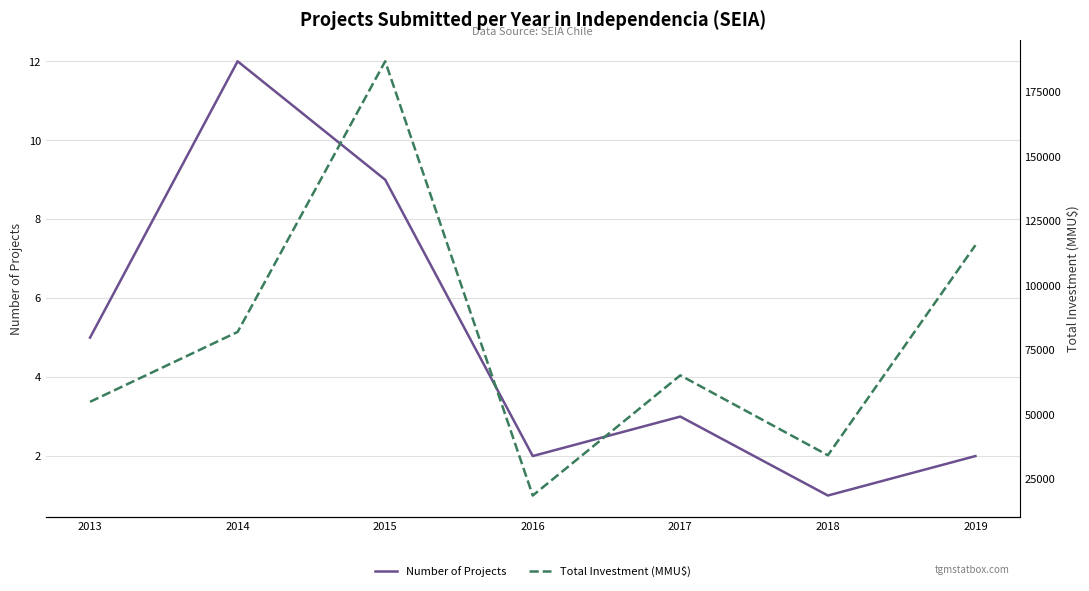

List the series in order of their overall mean, lowest first.

Number of Projects, Total Investment (MMU$)